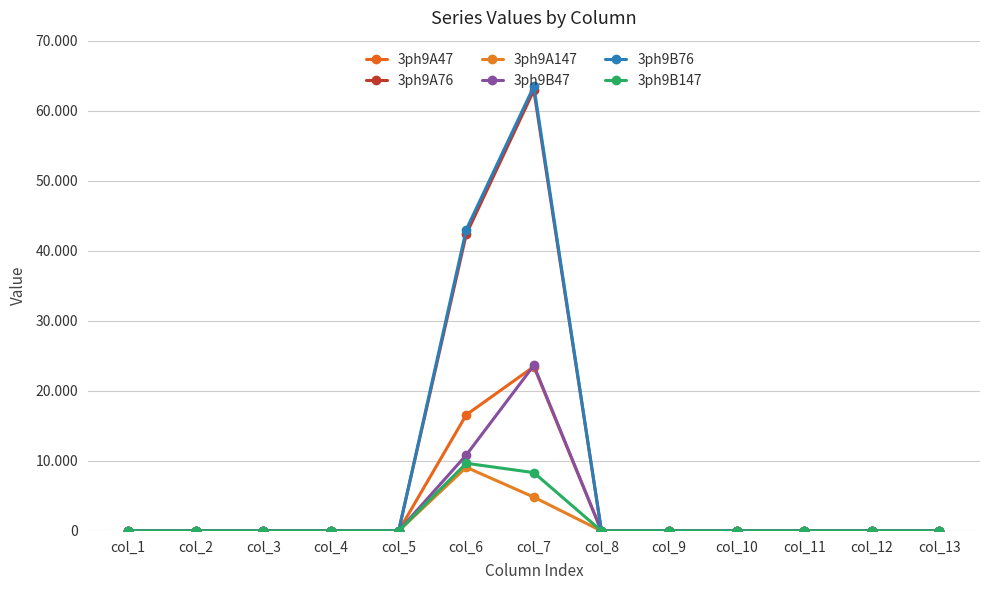

Between col_2 and col_6, which is larger?

col_6